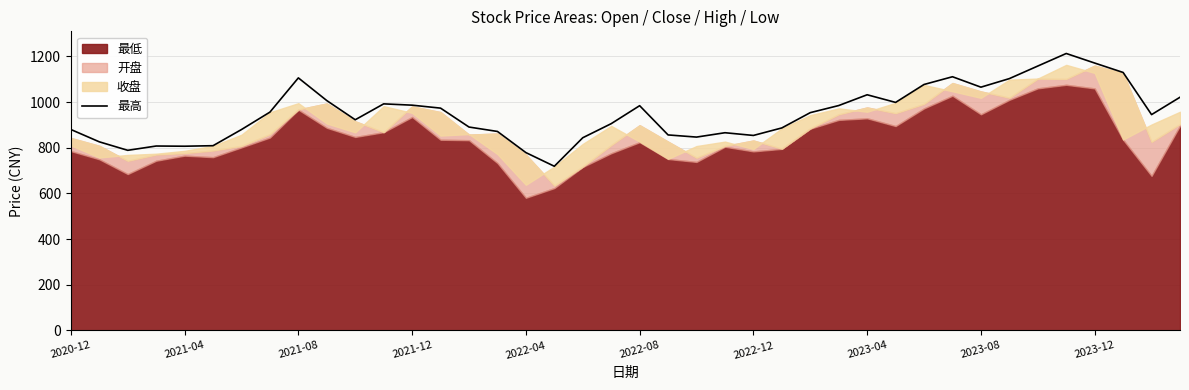

What is the difference between the values at 32 and 37?

64.4